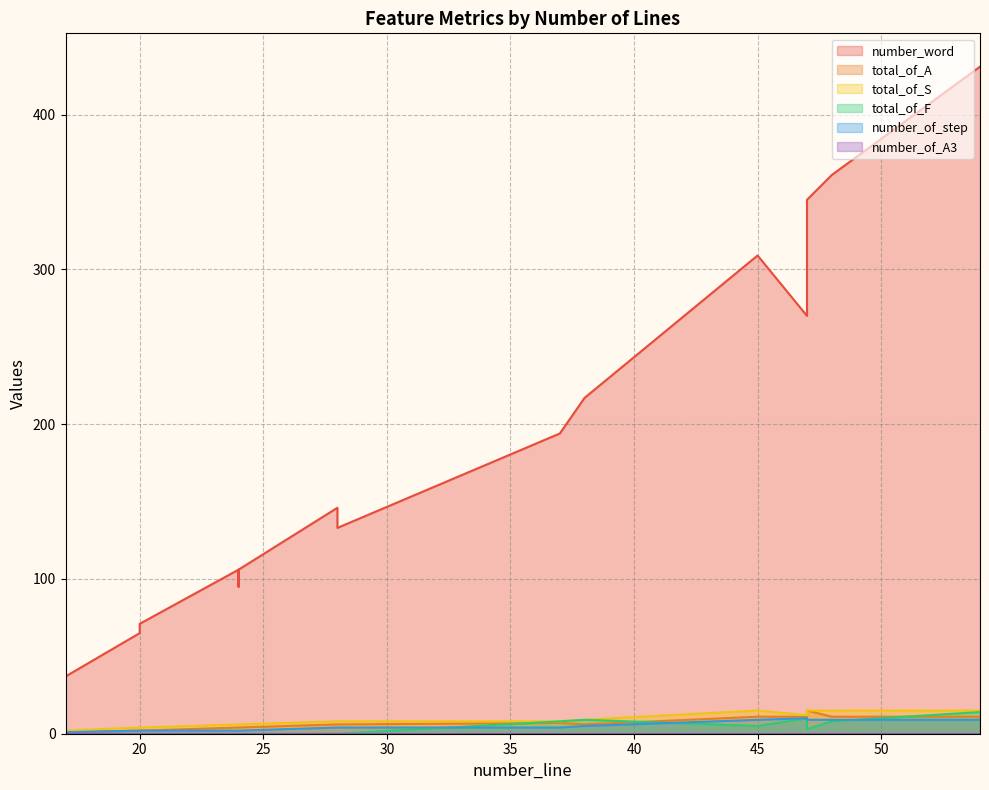

Which series changed the most between 20 and 24?

number_word